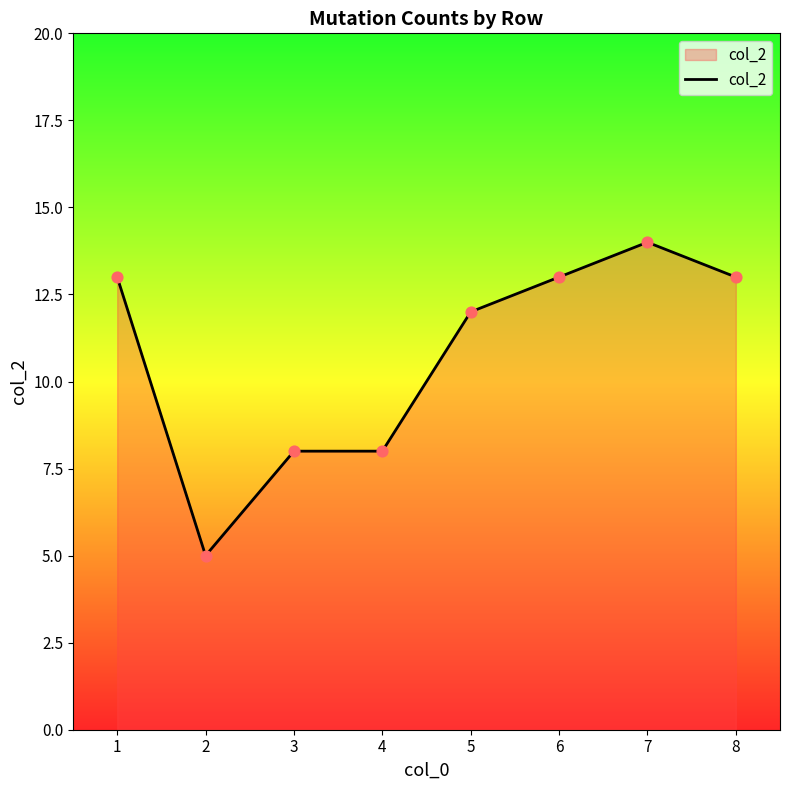

Approximately how many times larger is the value at 6 compared to 1?

1.0